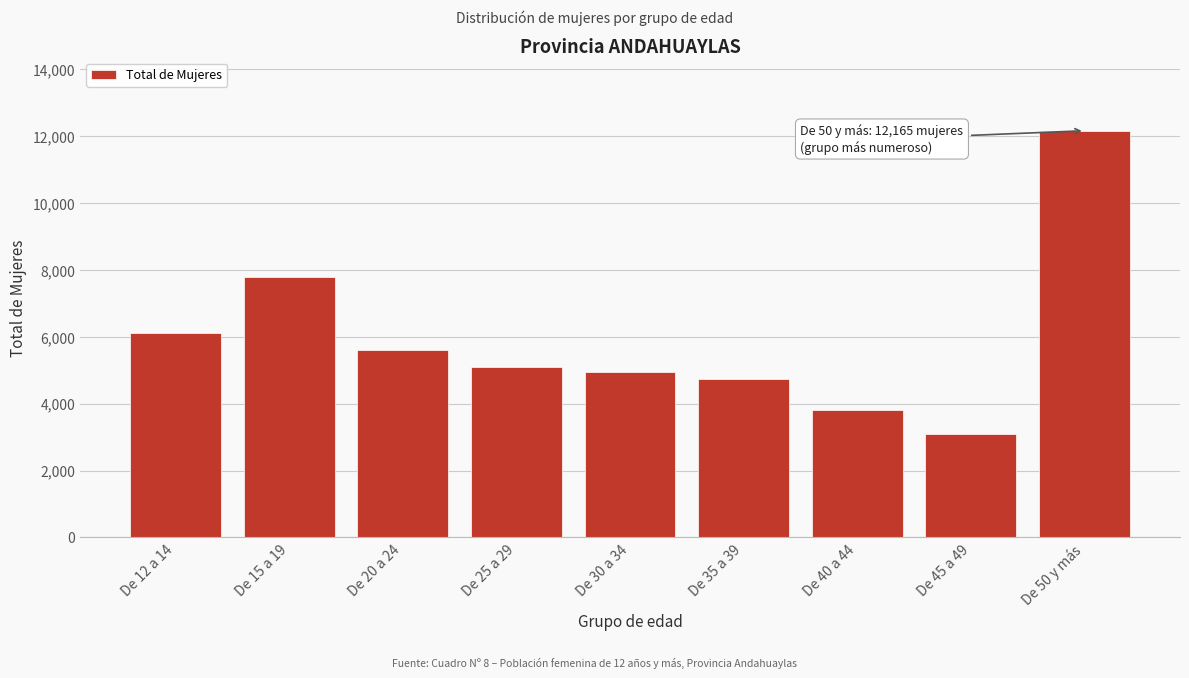

Reading left to right, list all the values displayed in this chart.

6122	7791	5619	5100	4940	4724	3815	3094	12165